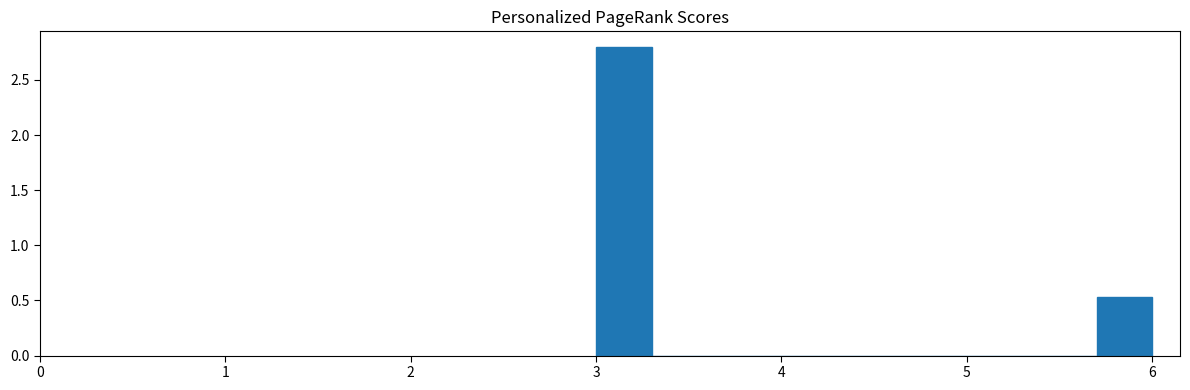

Around what value on the x-axis is the tallest bar? Give the approximate position of its centre, as read against the axis.

3.2